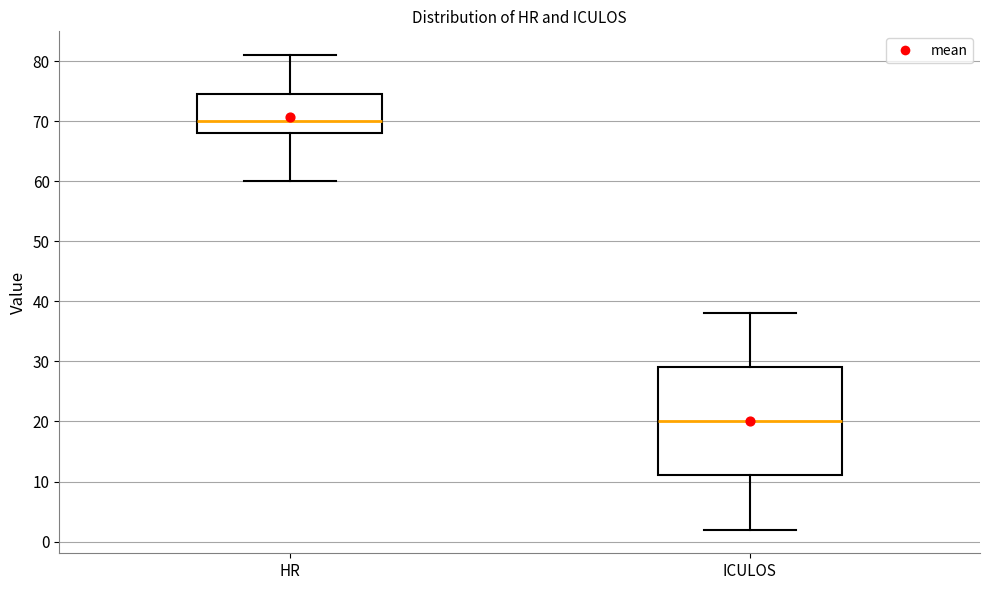

Reading left to right, transcribe this box plot: for each box, give where its median line is, the range the box spans, and where its two whiskers end, as read against the y-axis. The values are not printed on the chart, so give them approximately, as read against the axis.

HR: median 70, box 68 to 75, whiskers 60 to 81
ICULOS: median 20, box 11 to 29, whiskers 2 to 38